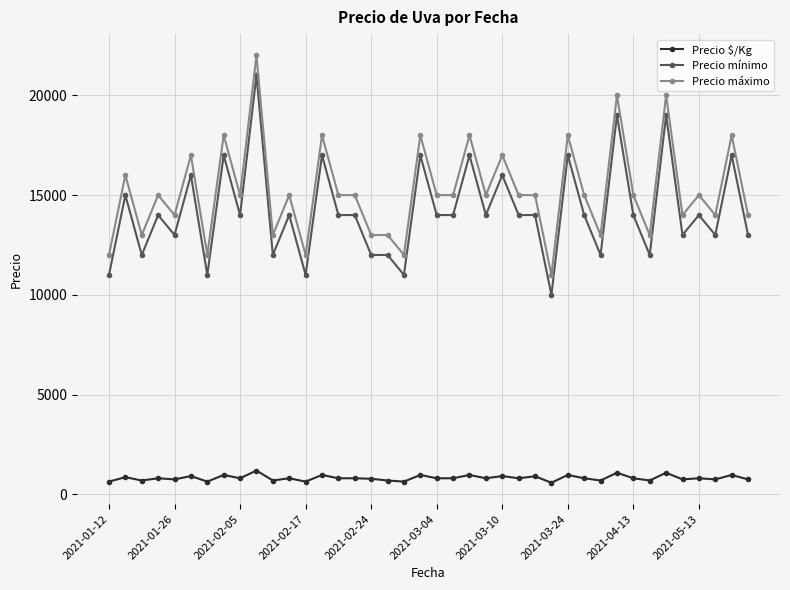

True or false: Precio máximo and Precio $/Kg intersect in this chart.

False